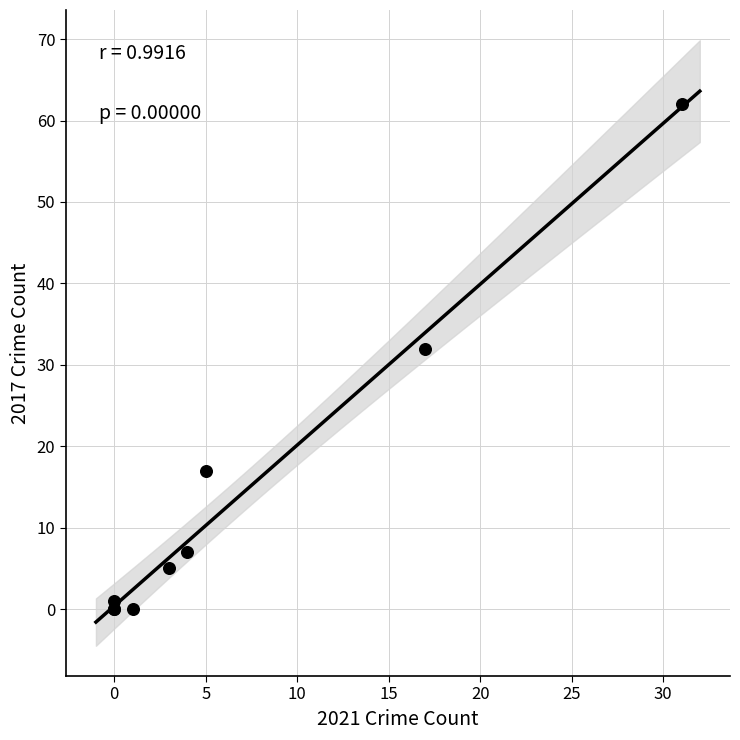

What Y value in the scatter plot is closest to 31?

32